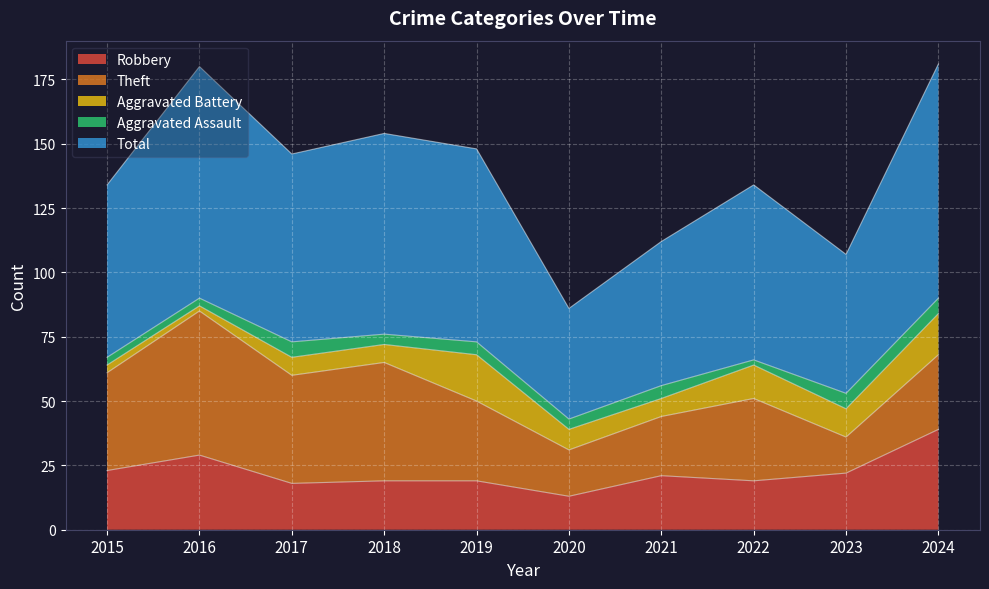

What is the difference between the second highest and minimum values in the Theft series?

32